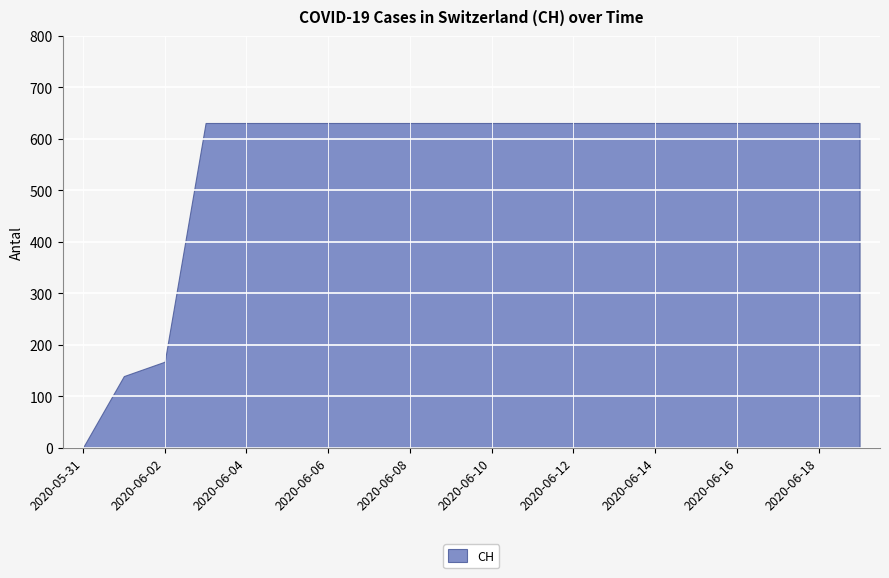

Approximately how many times larger is the value at 2020-06-09 compared to 2020-06-03?

1.0